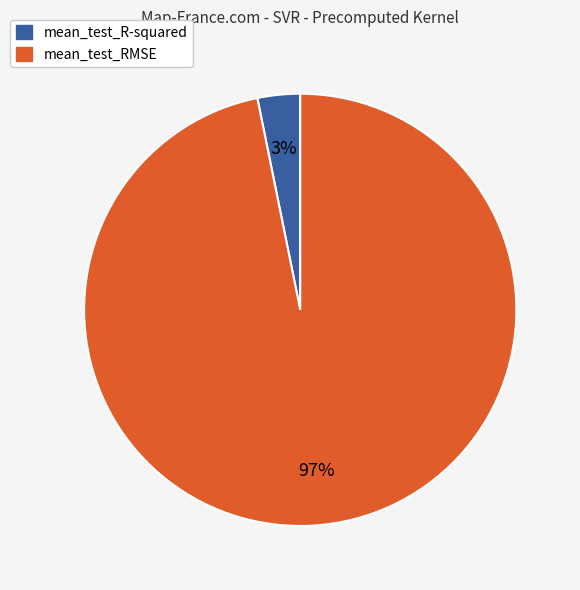

To the nearest percent, what is the difference between the largest and smallest slice percentages?

94%